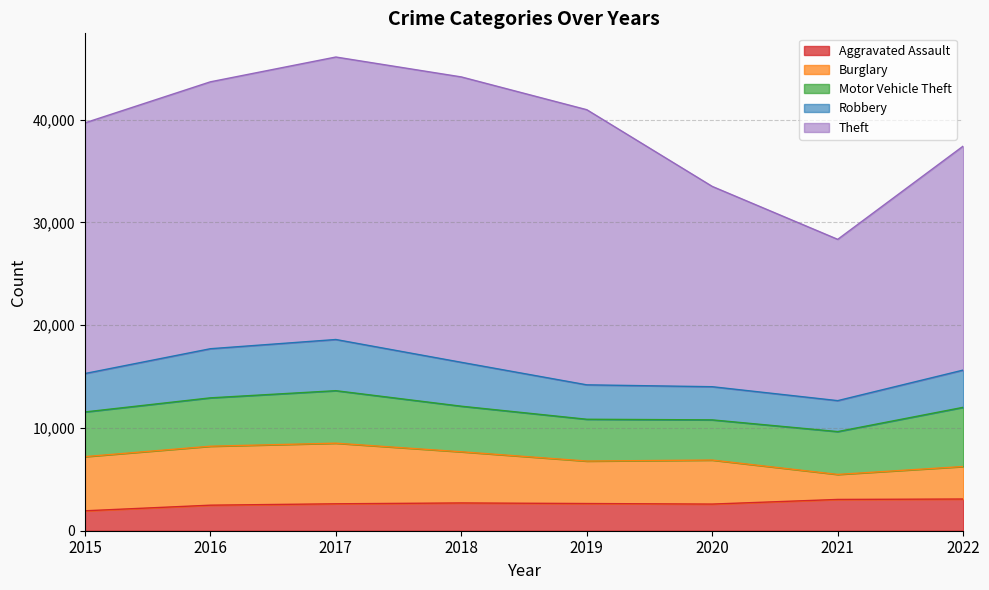

What is the difference between the highest and lowest values at 2022?

18711